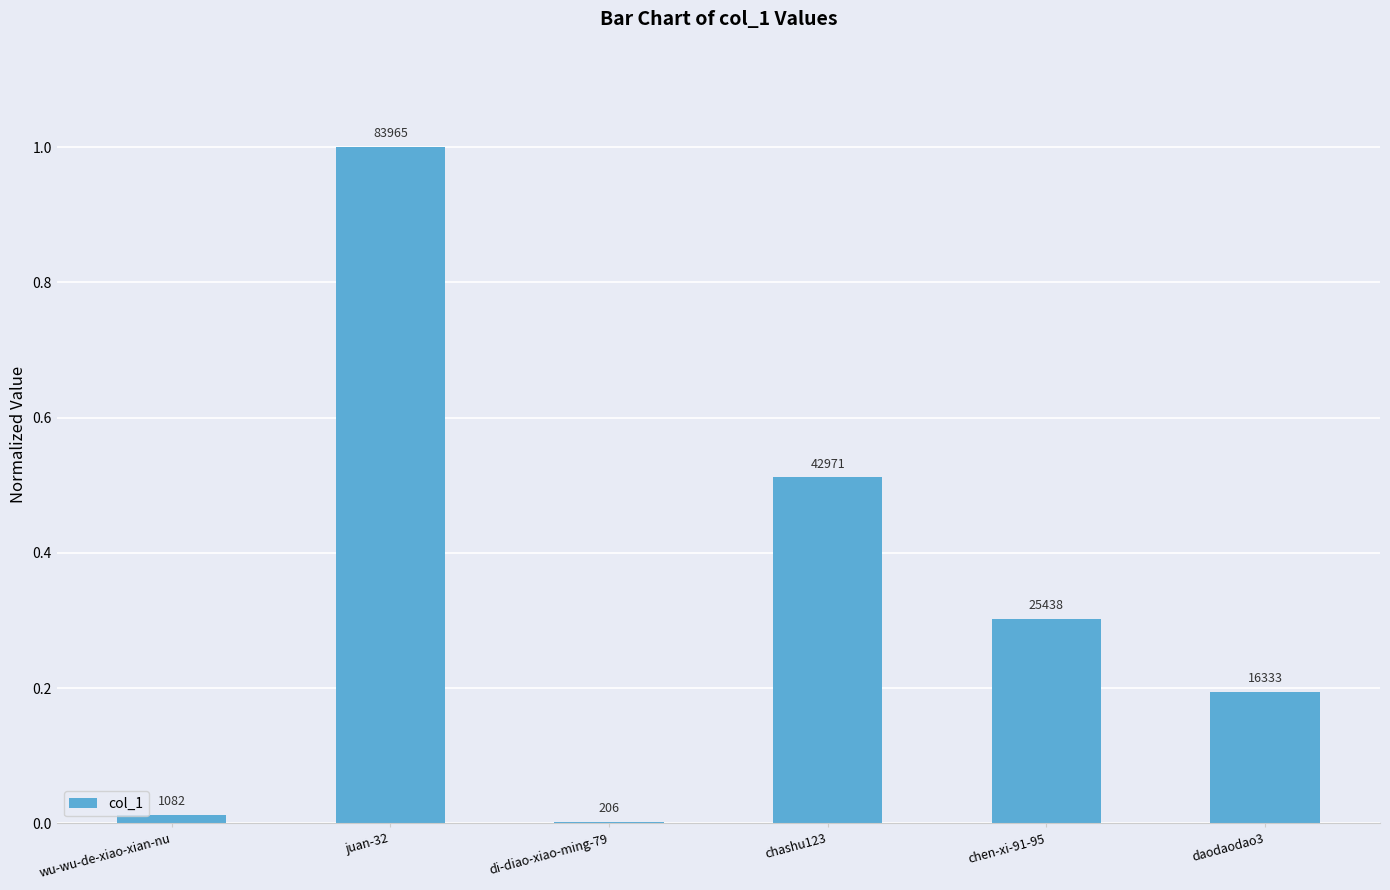

How many bars are there in total?

6